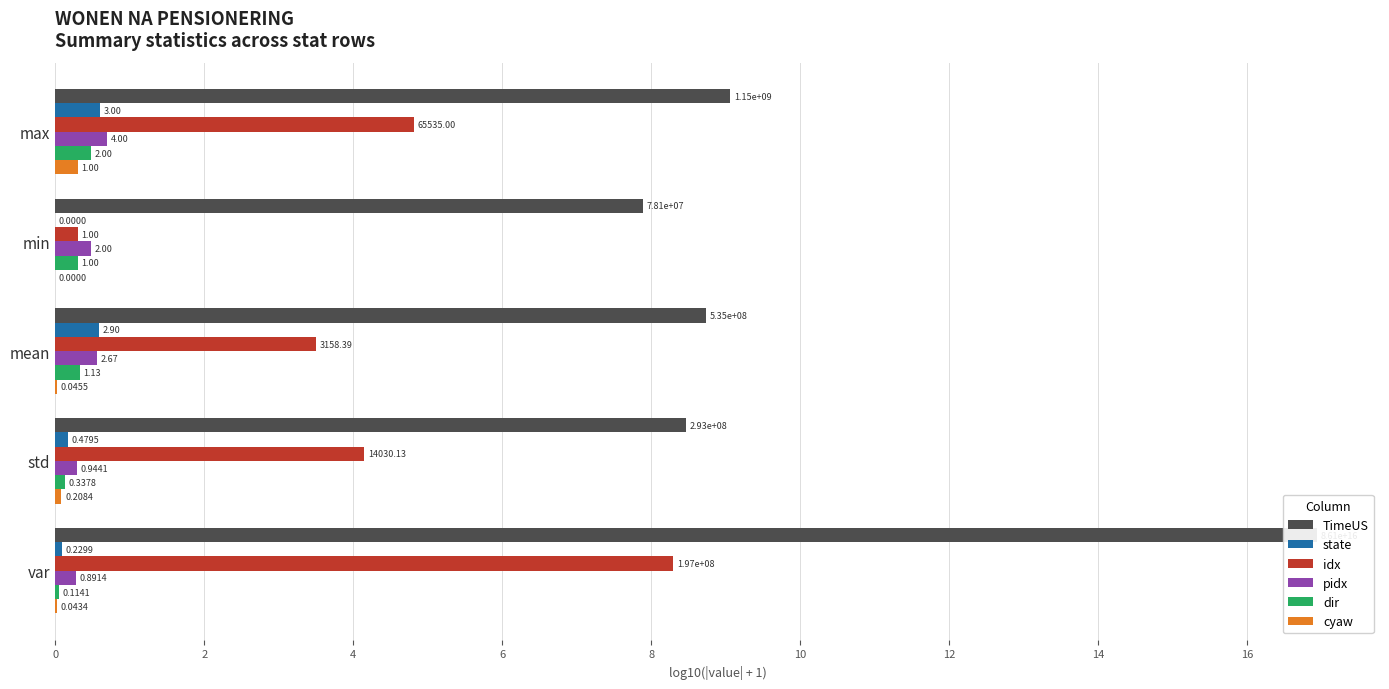

At how many categories does at least one series exceed 14?

1